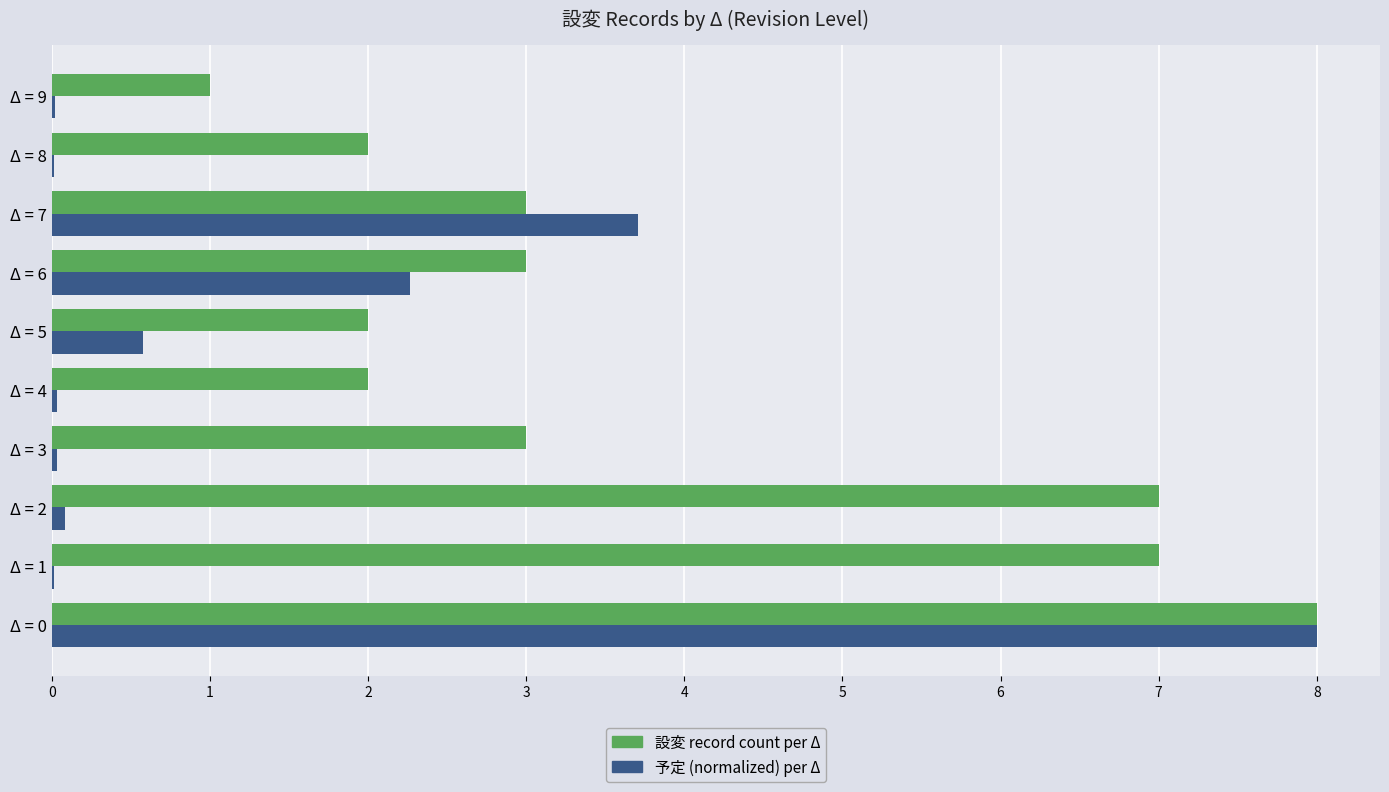

What is the sum of all 予定 (normalized) per Δ values?

14.7